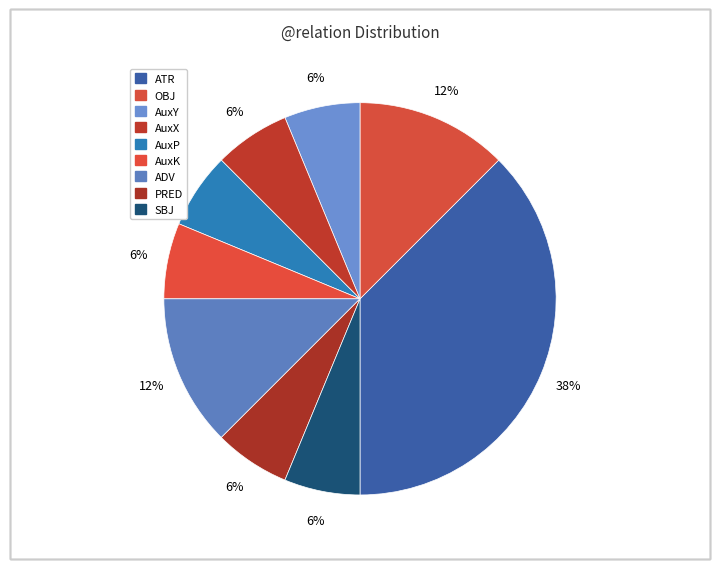

How many slices are in this pie chart?

9